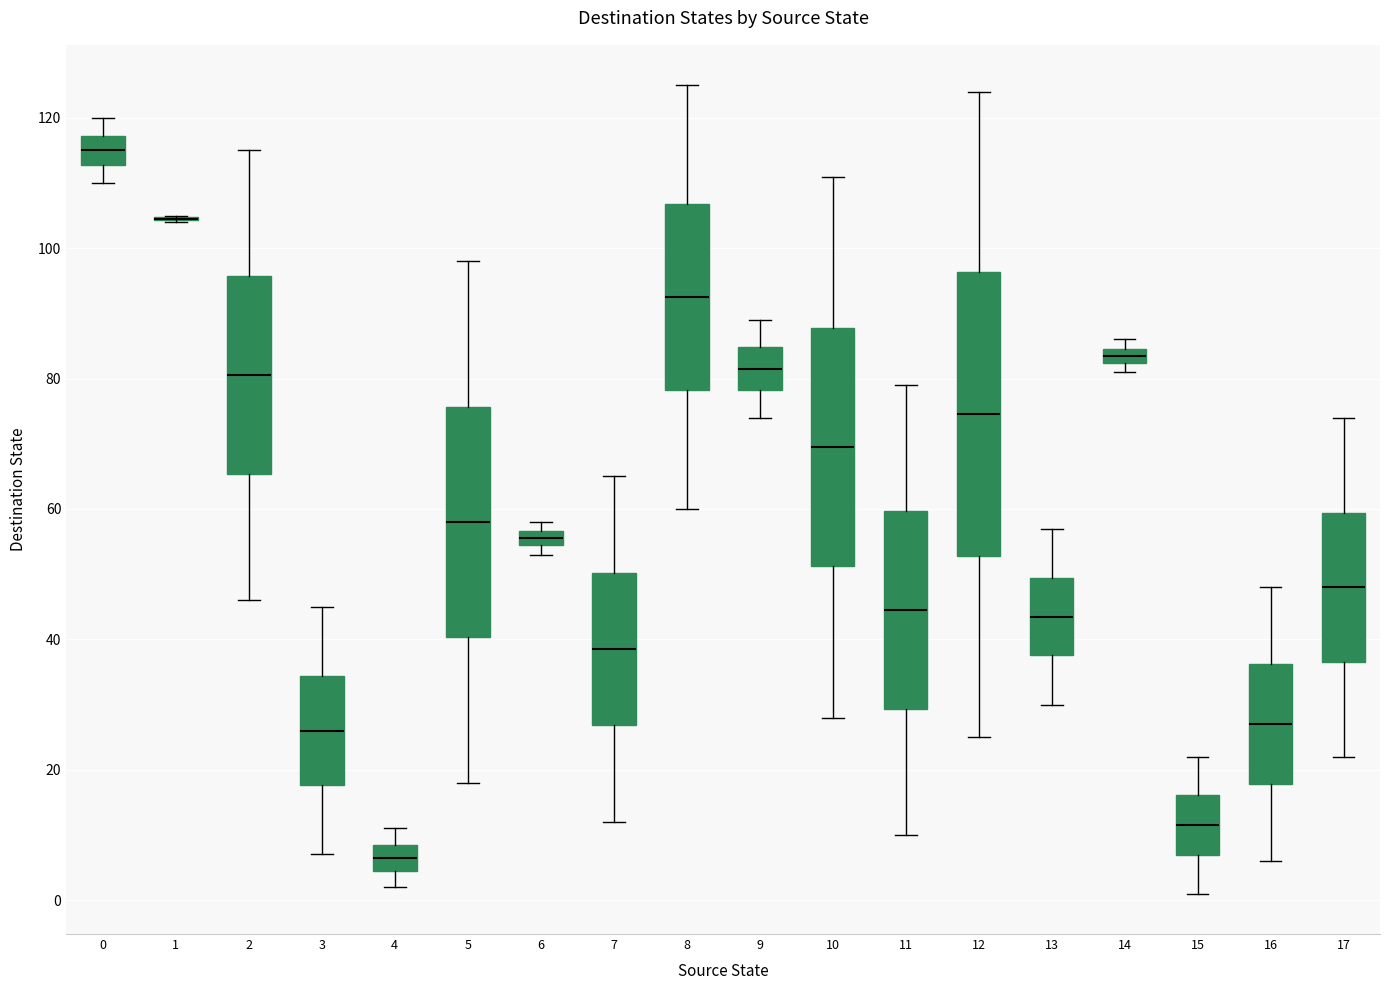

Where does the median line of the box at x = 16 sit on the y-axis? The values are not printed on the chart, so give them approximately, as read against the axis.

28